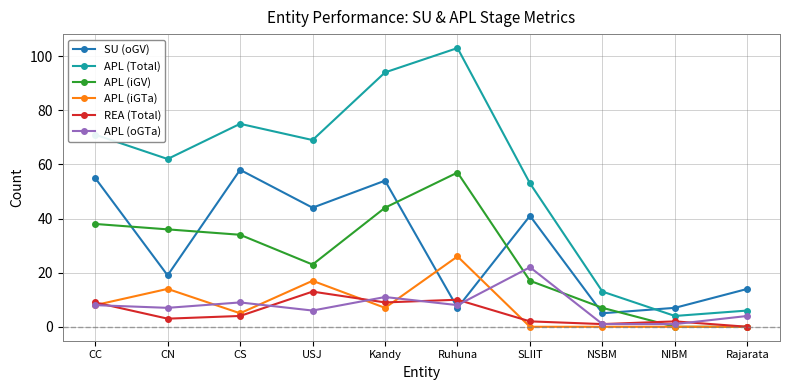

The value of REA (Total) at CS is 4. True or false?

True